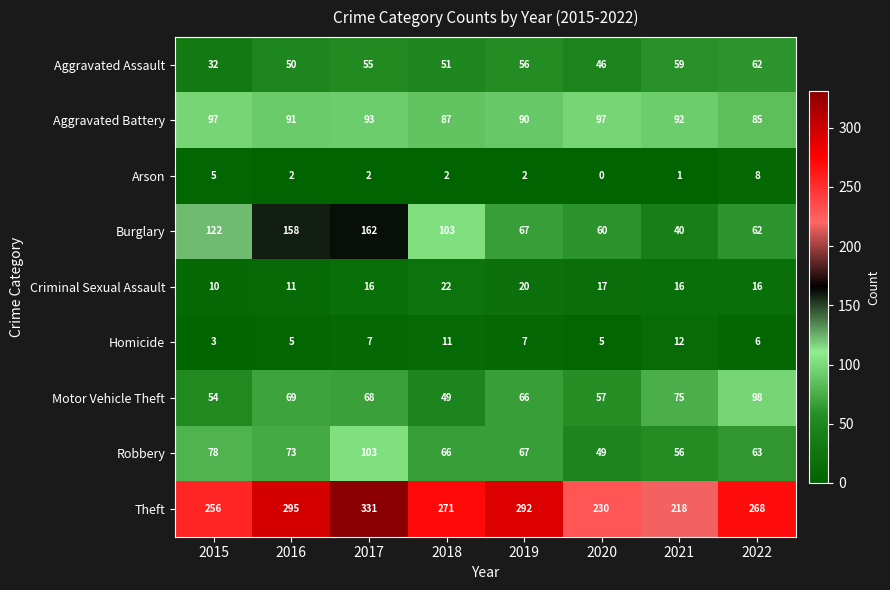

Is it true that Arson equals 5 at 2022?

False